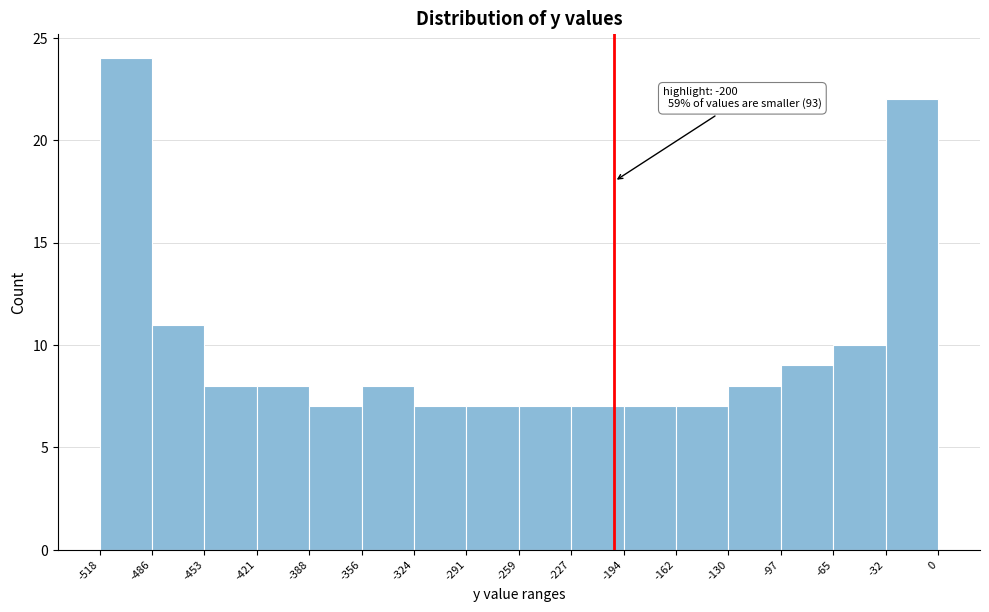

Which range on the x-axis has the tallest bar?

-518 to -486